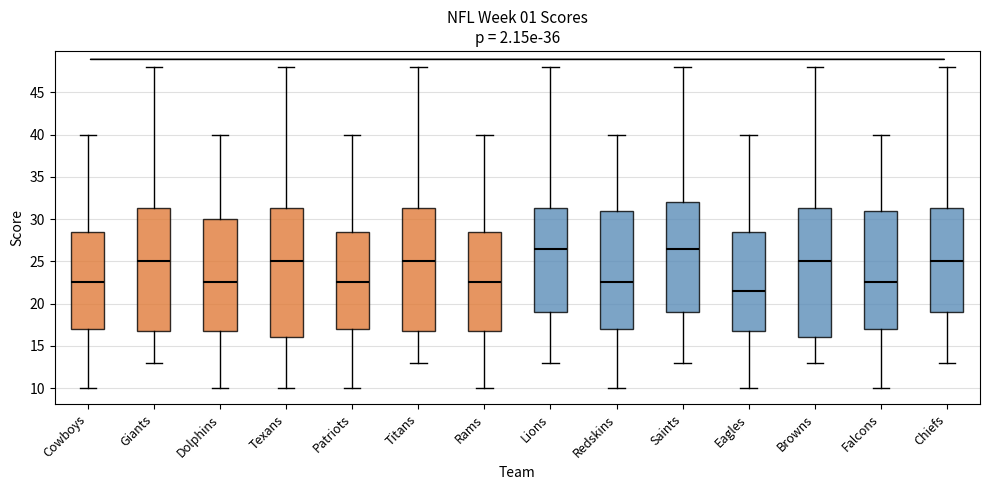

Which box has the lowest median line?

Eagles